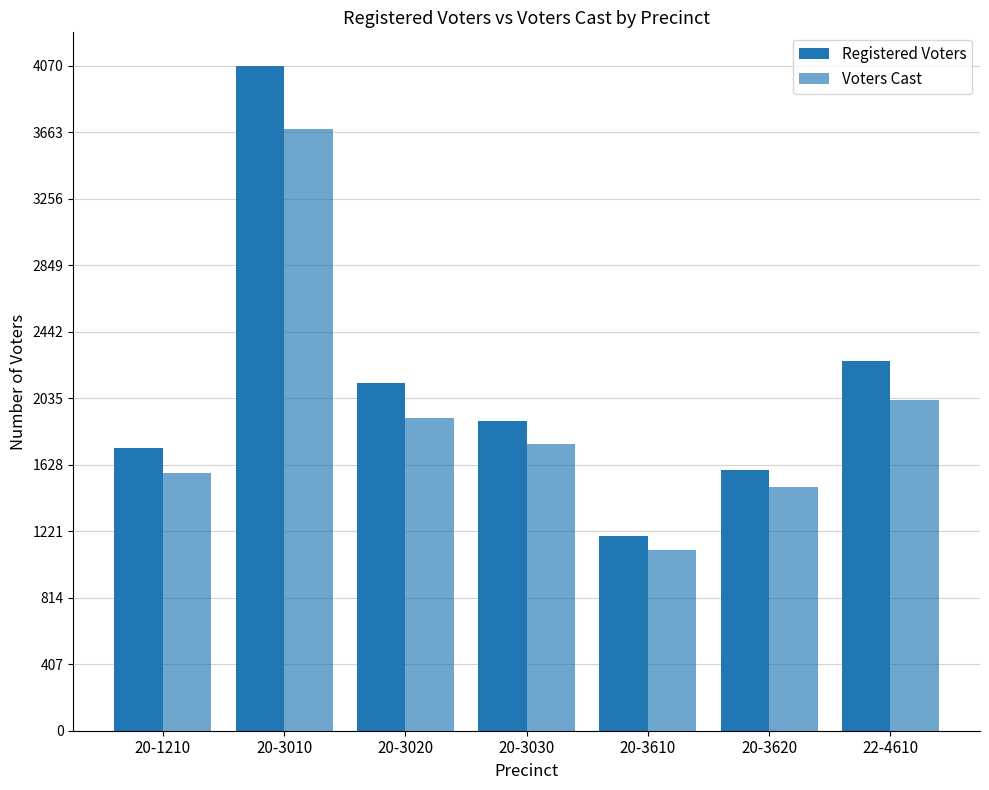

How many groups of bars are there?

7